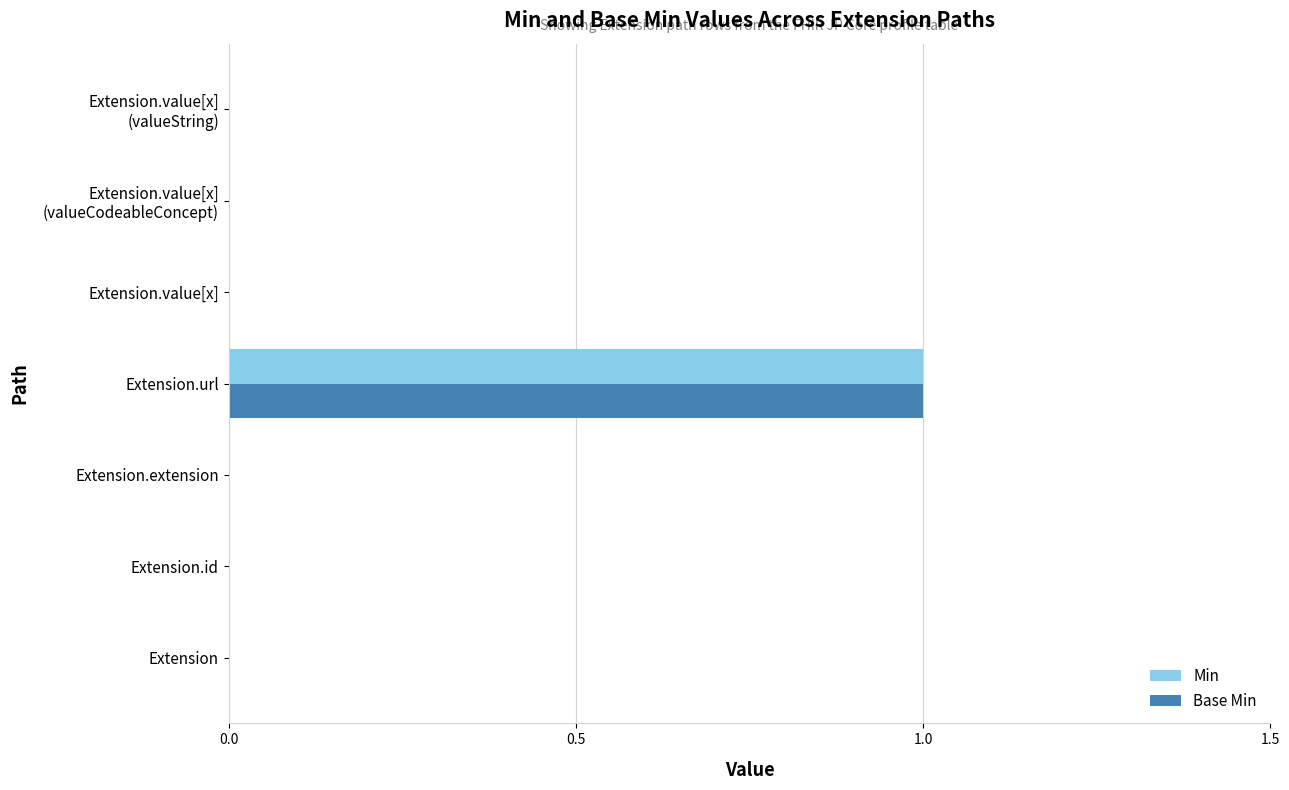

At which label does Base Min reach its peak?

Extension.url